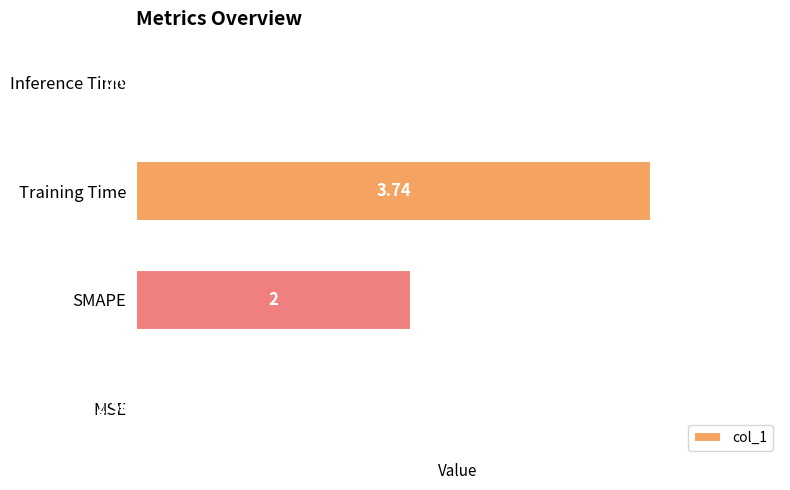

How many categories are shown in the chart?

4